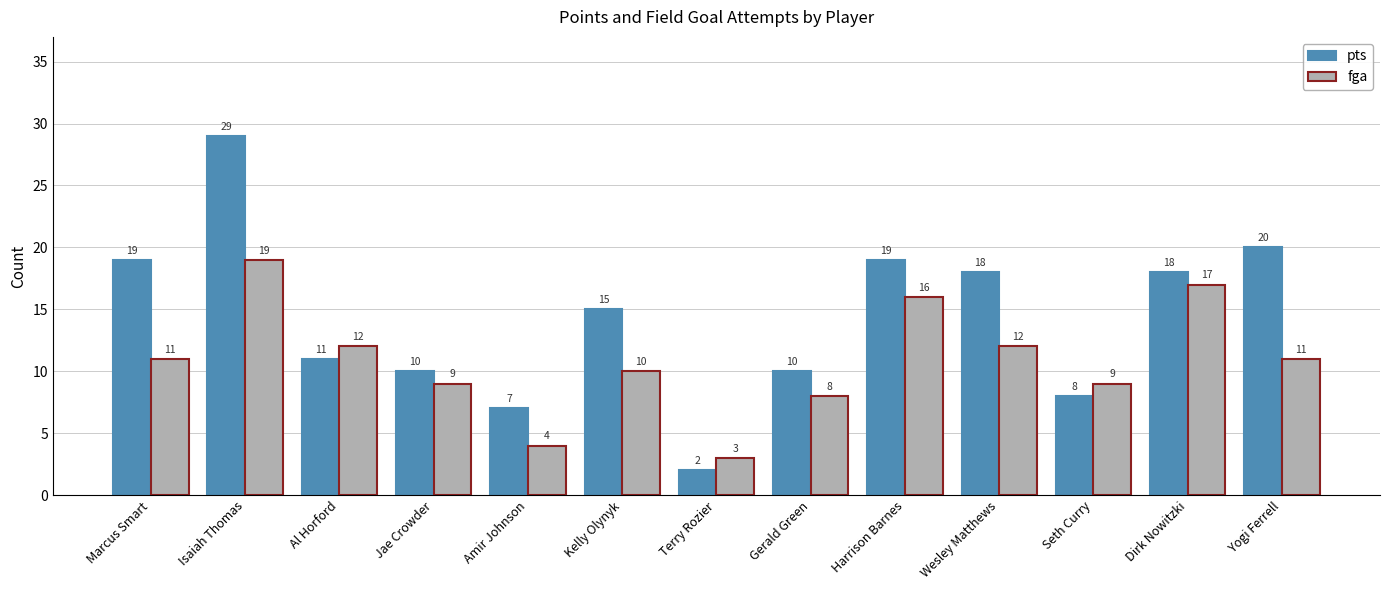

What is the average value of the fga series?

11